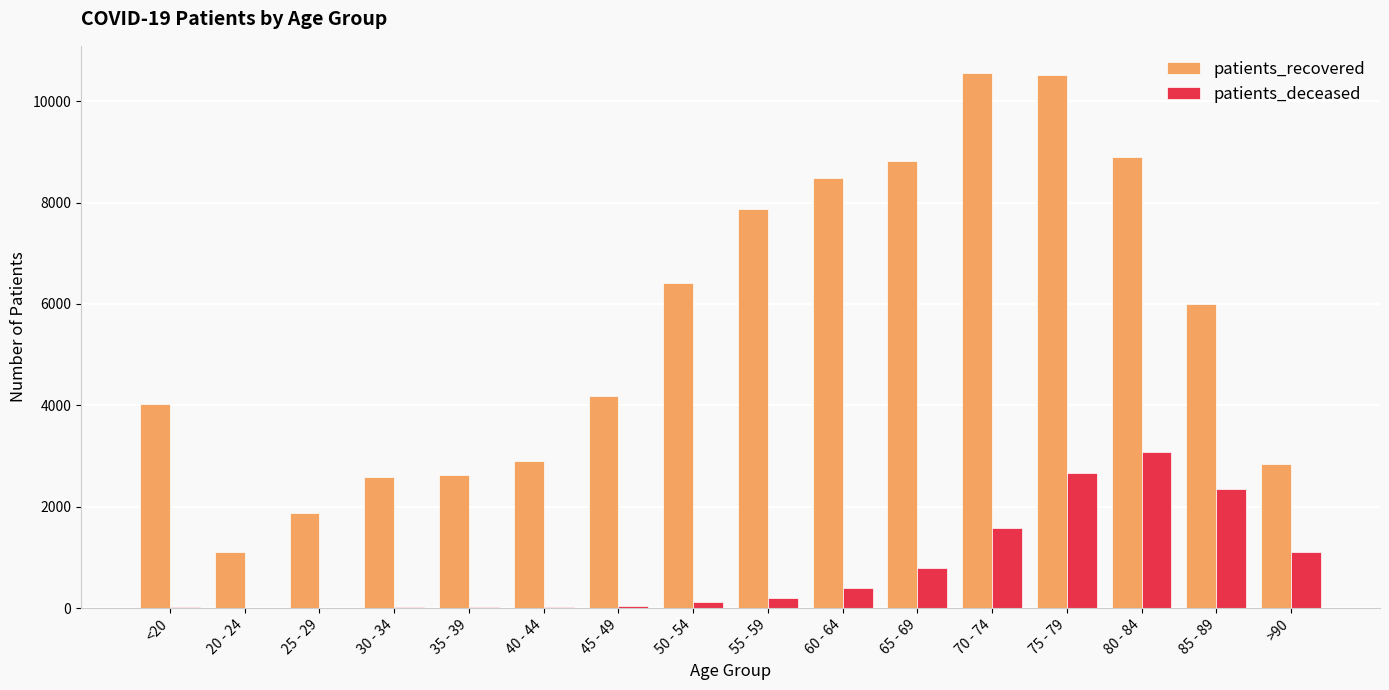

What is the sum of the patients_recovered values at 20 - 24 and 85 - 89?

7108